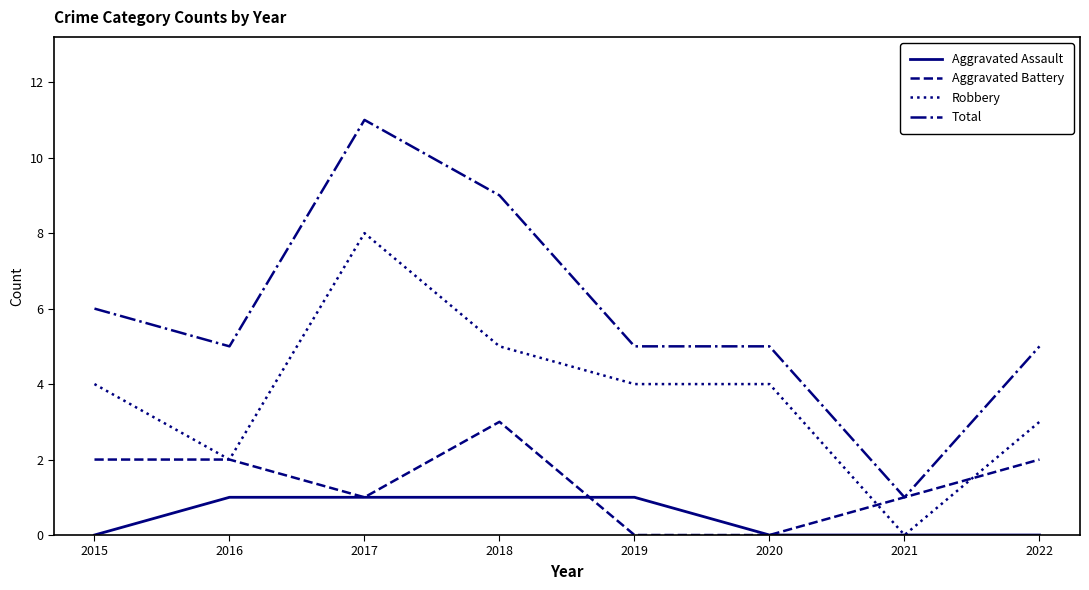

True or false: Aggravated Assault and Total intersect in this chart.

False